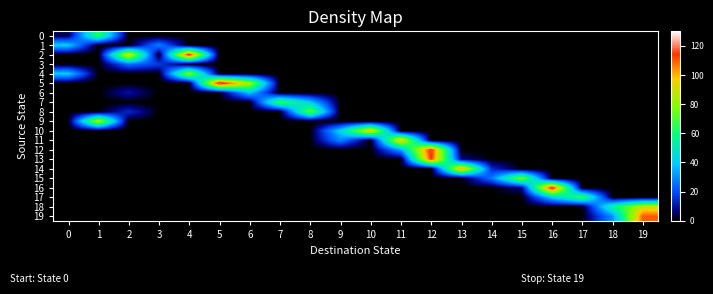

Between 2 and 11, which series saw the biggest shift?

11